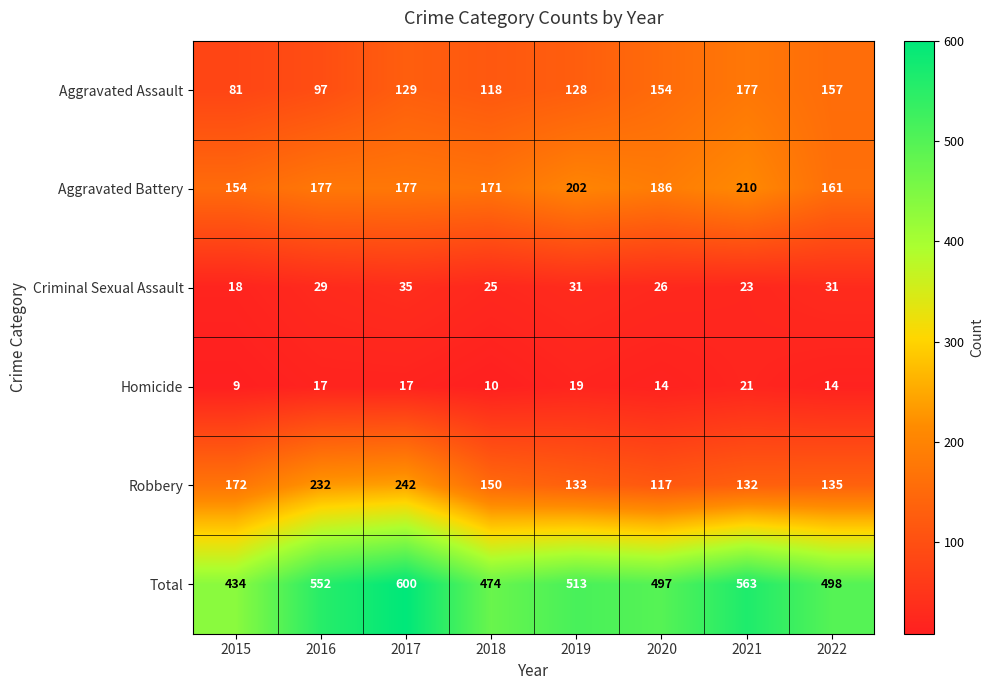

Is it true that Homicide equals 14 at 2020?

True